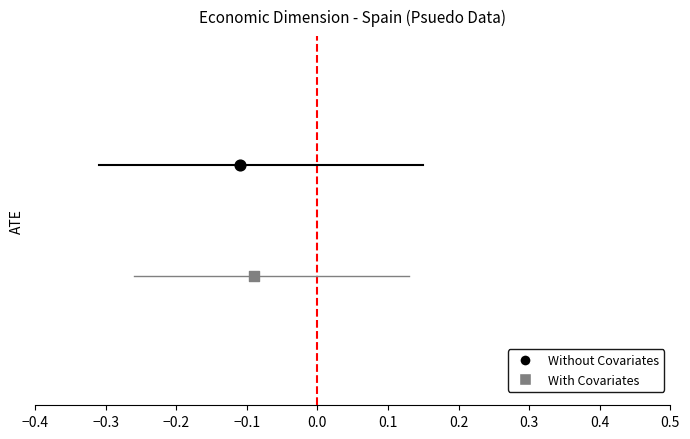

Which series reaches the minimum Y coordinate?

With Covariates